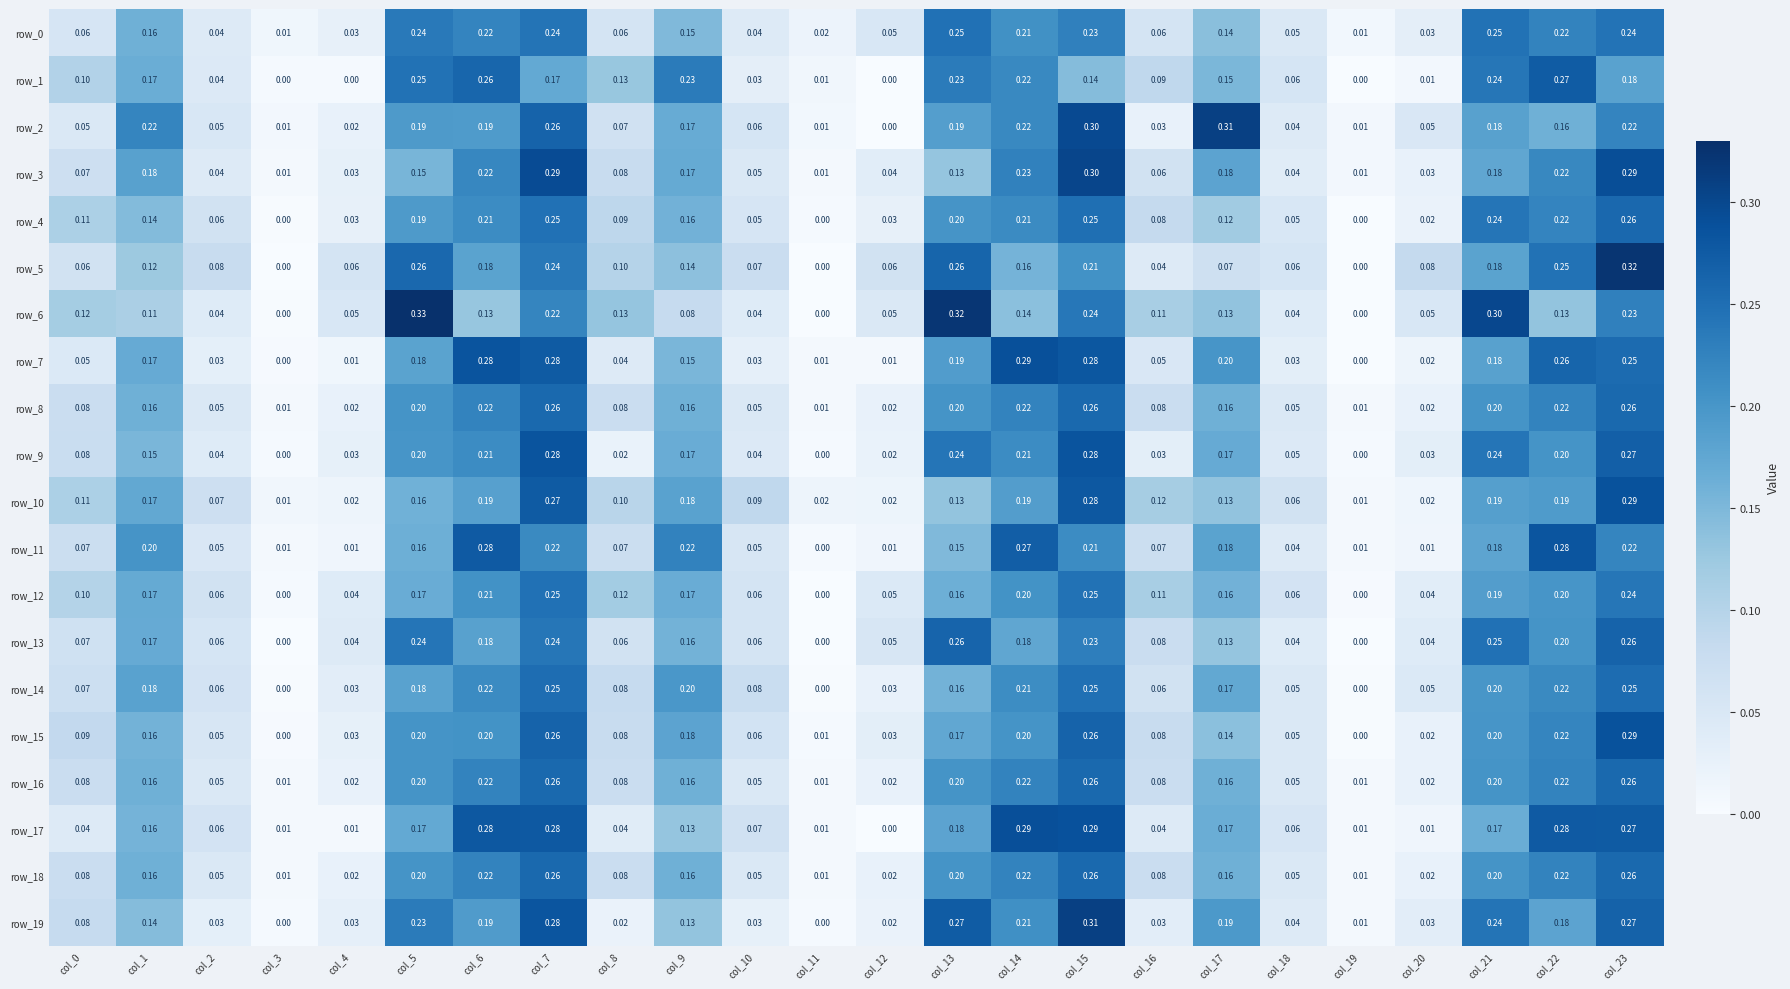

What is the spread (max minus min) of values at col_1?

0.1